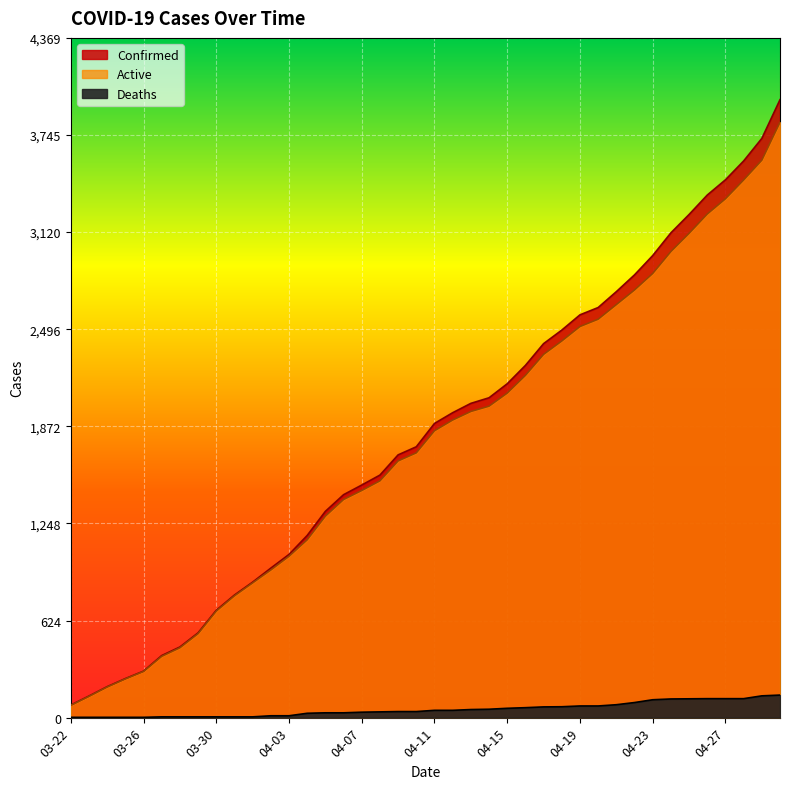

What is the sum of all Deaths values?

2104